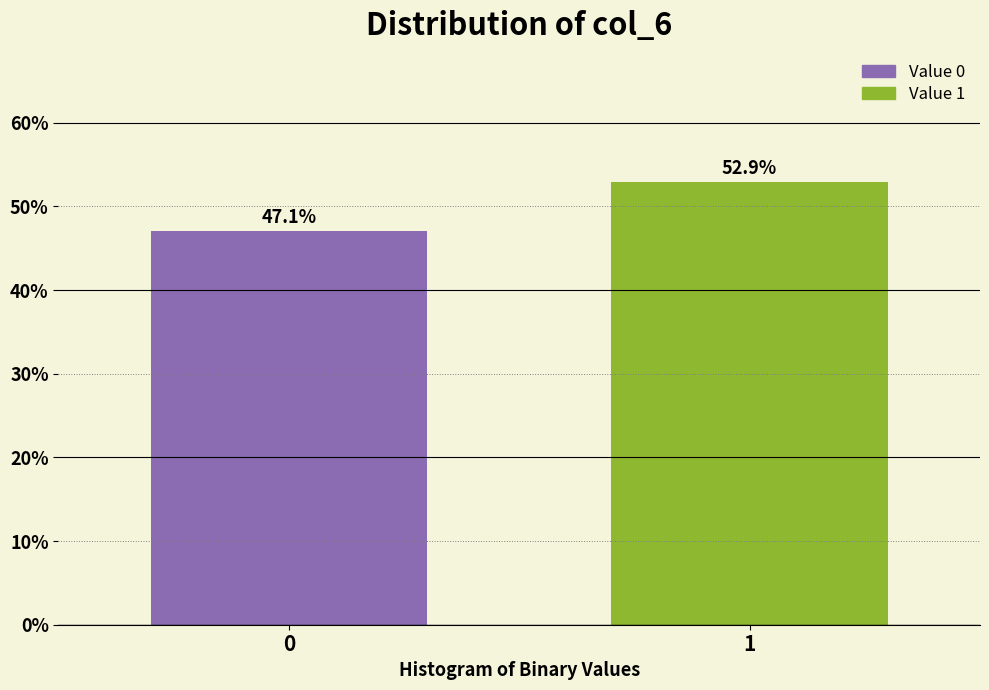

Reading left to right, transcribe all the data shown in this chart.

0=47.1	1=52.9